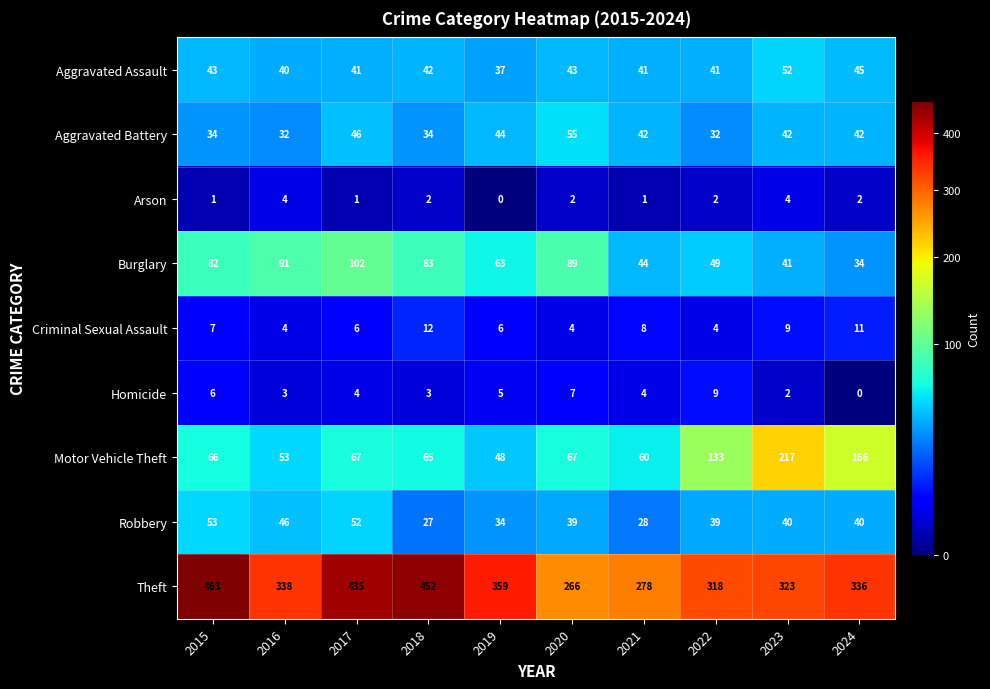

What is the sum of the Homicide values at 2019 and 2022?

14